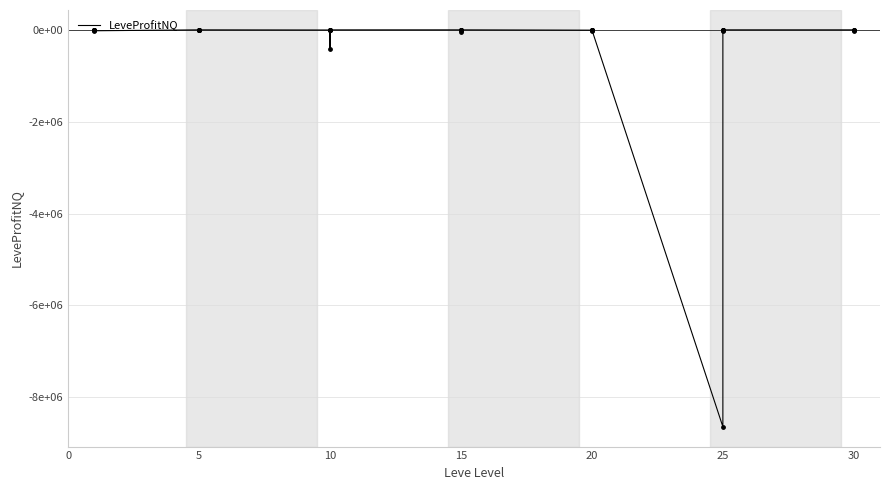

What is the change in value from 25 to 18?

+19886.0